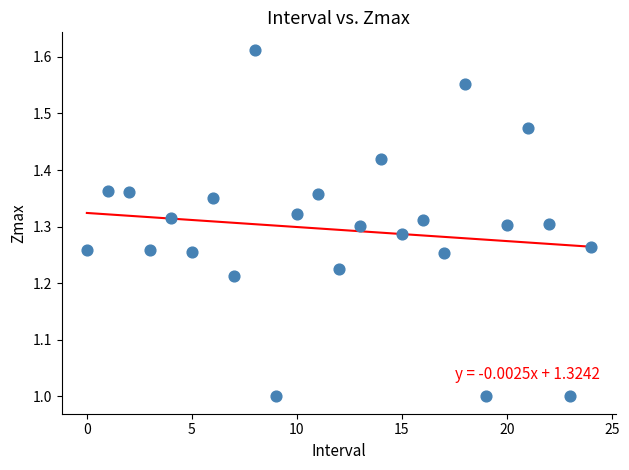

What is the range of Y values (max minus min)?

0.6